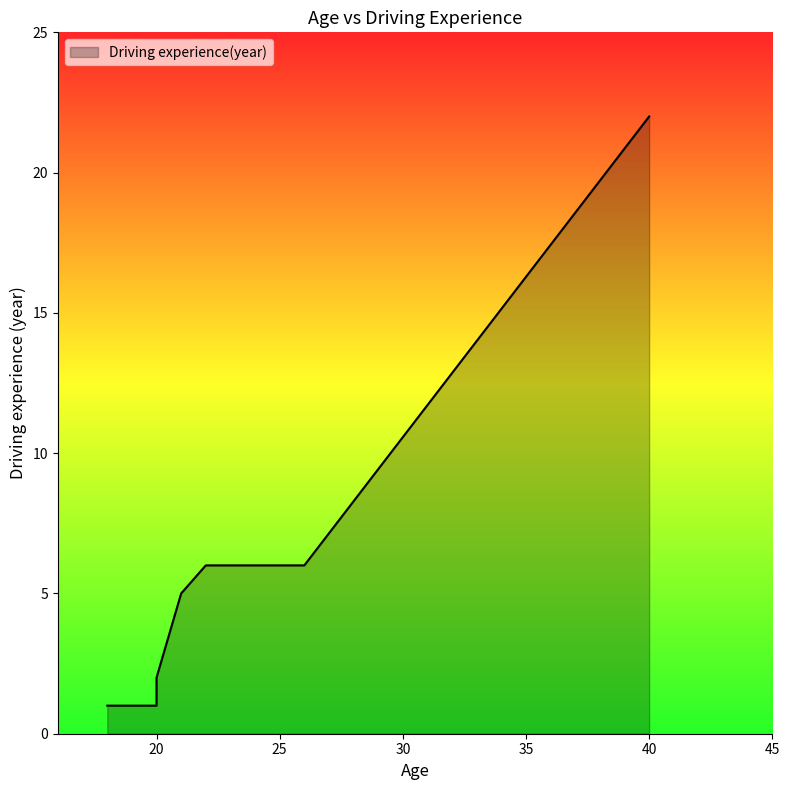

True or false: there are more than 2 points higher than both neighbors.

False